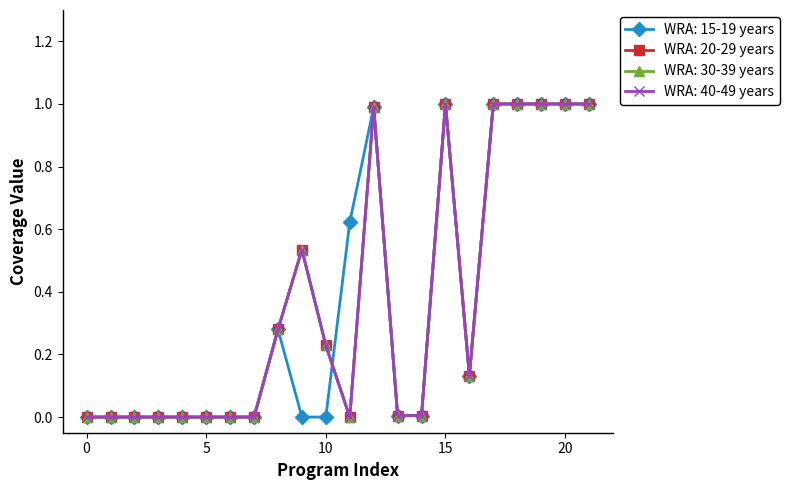

Does the chart have visible grid lines?

No